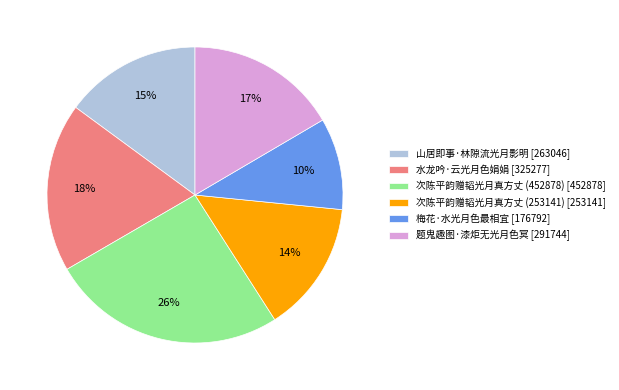

Is there any slice that represents more than half of the pie?

No